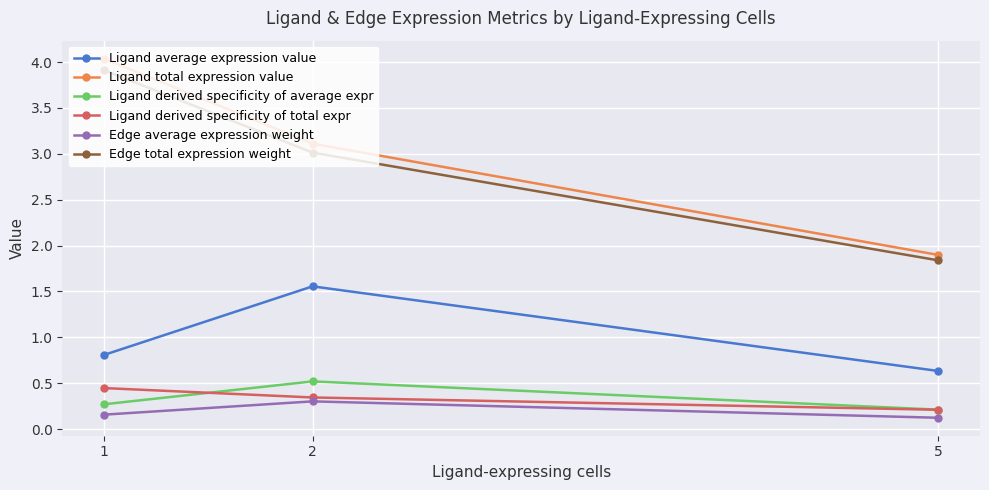

At which label is Edge total expression weight closest to 2?

5